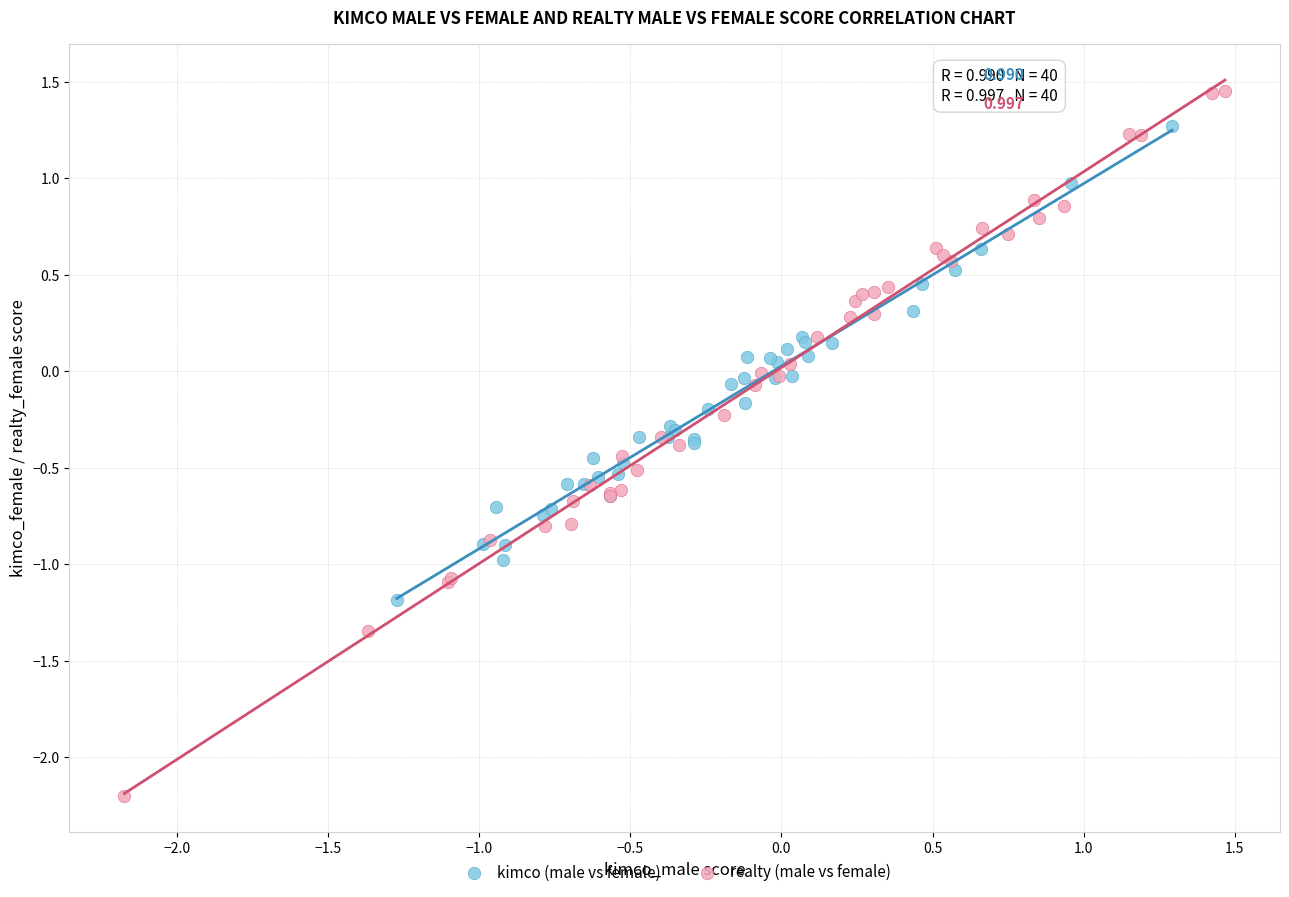

Which series has the largest Y range (max minus min)?

realty (male vs female)